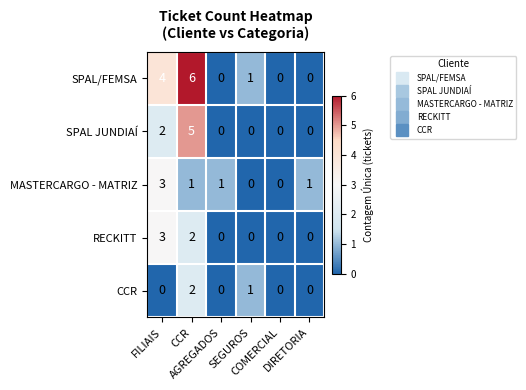

What is the difference between the maximum and second lowest values in the RECKITT series?

3